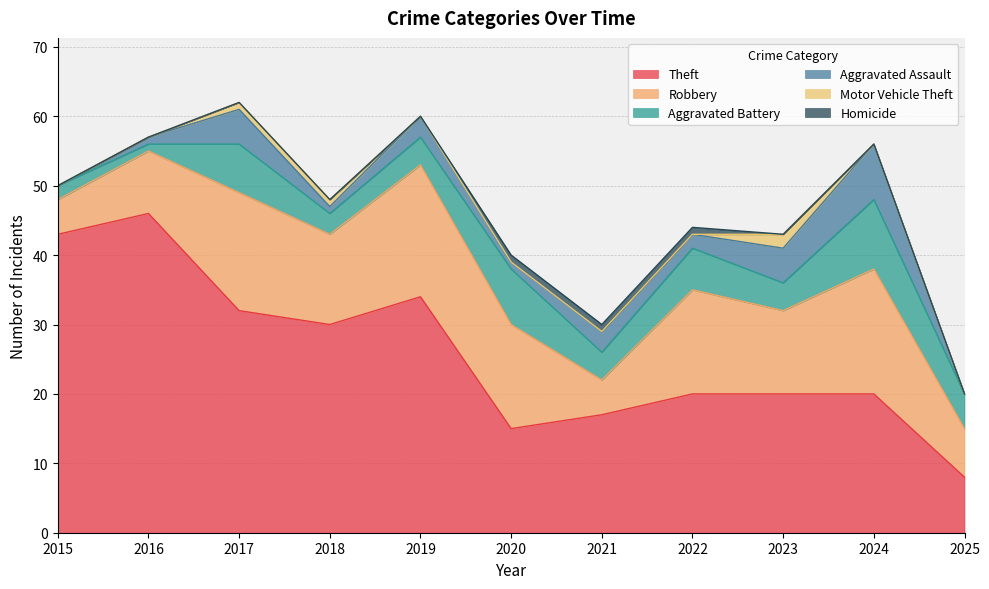

Where is the first local maximum for Robbery?

2017